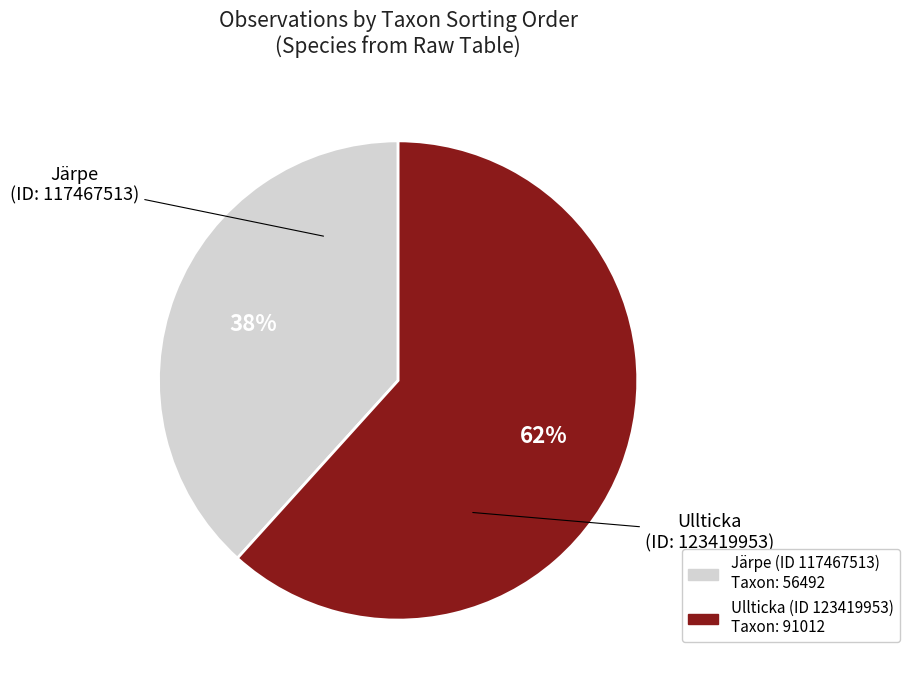

To the nearest percent, what percentage of the pie is Järpe?

38%